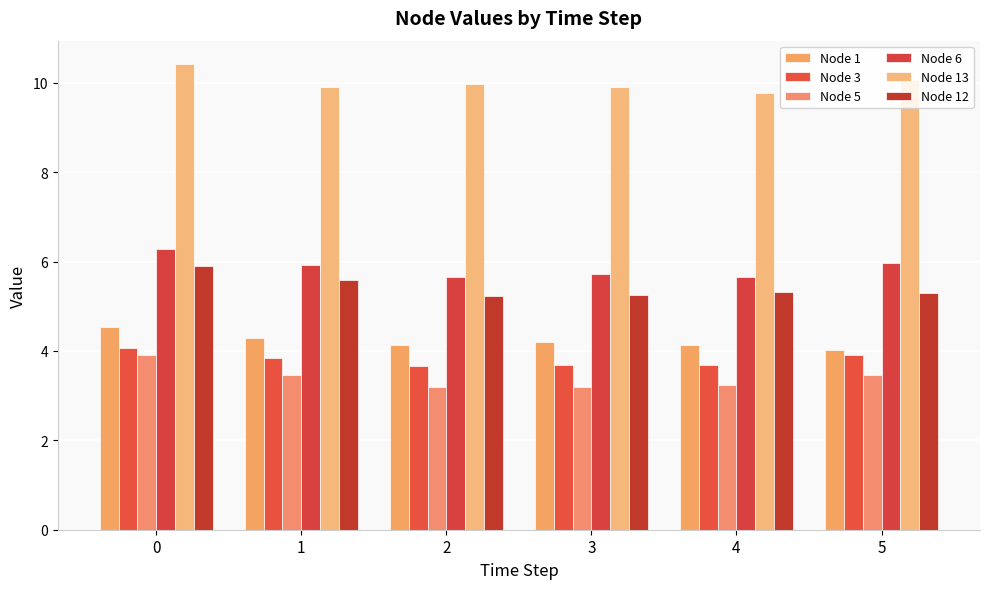

What is the difference between the highest and lowest values at 0?

6.5